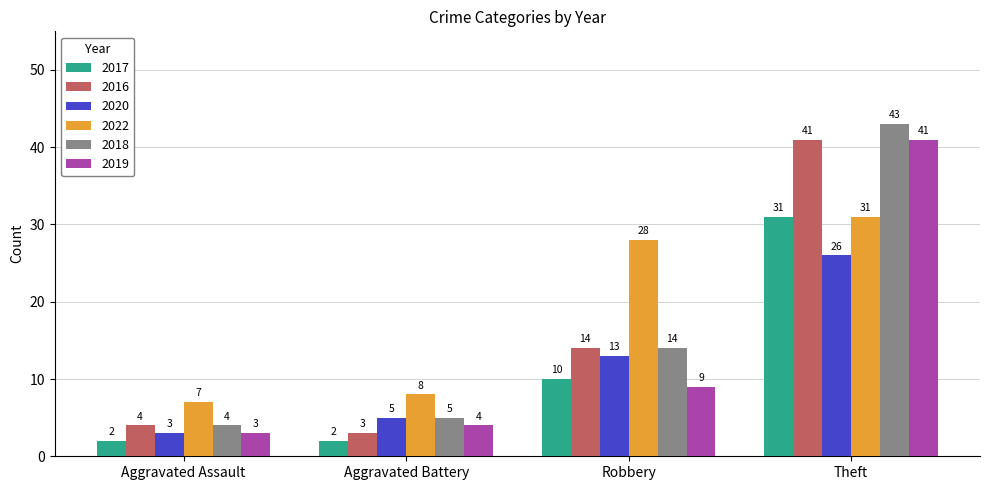

Are the bars grouped side by side (vs. stacked)?

Yes